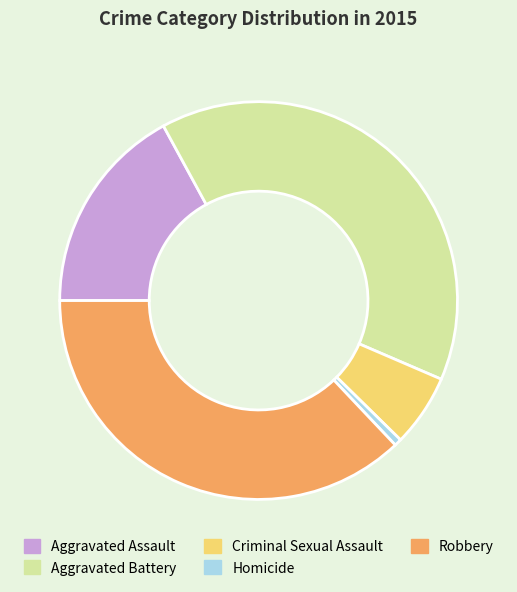

Combined, do Aggravated Assault and Robbery account for over 50%?

Yes